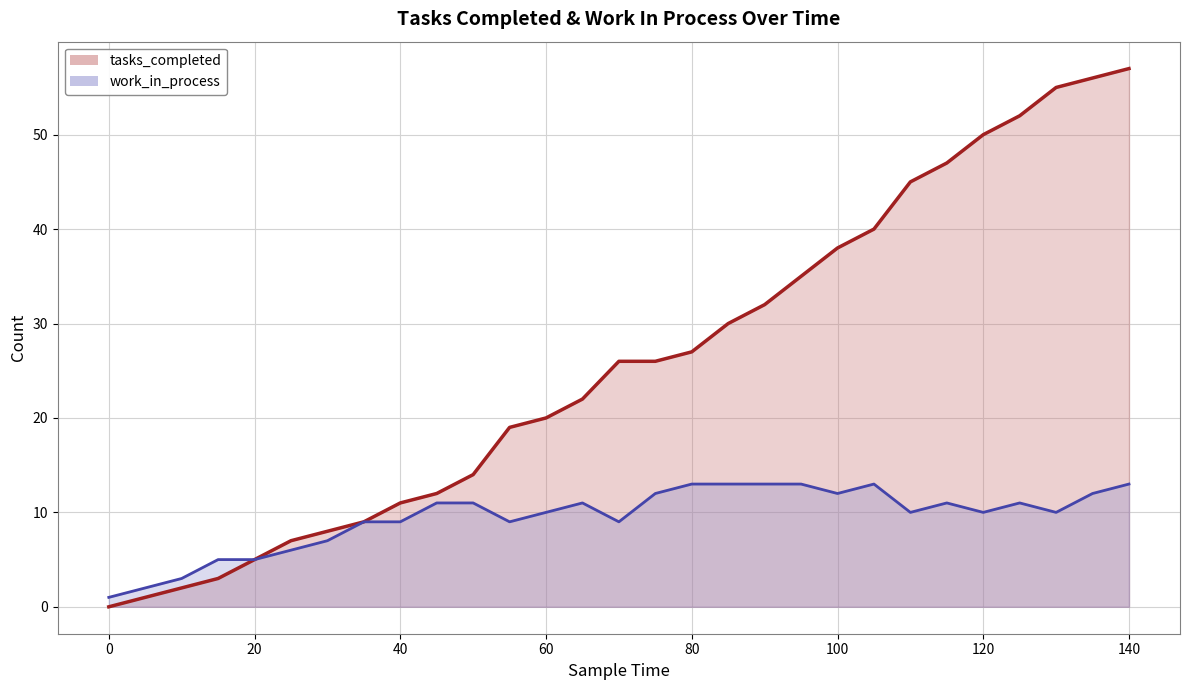

Does the chart have visible grid lines?

Yes